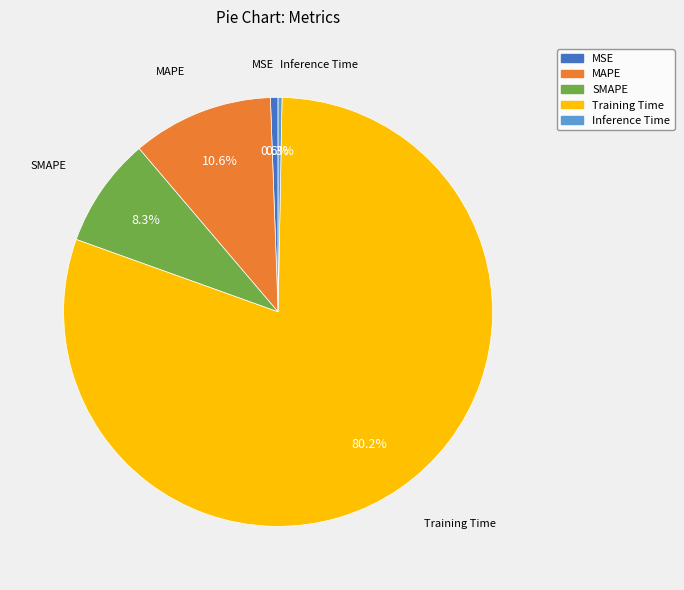

Is there a majority slice in this chart?

Yes